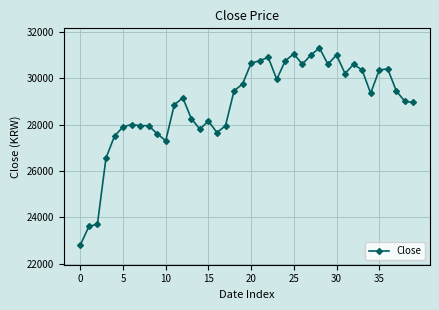

How many data points are less than 29350?

20